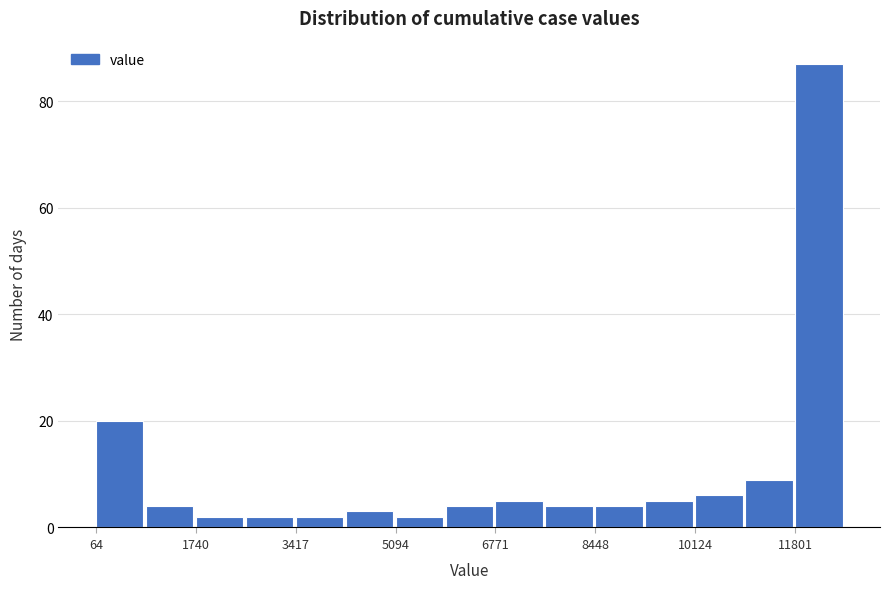

Which range on the x-axis has the tallest bar?

11800 to 12600